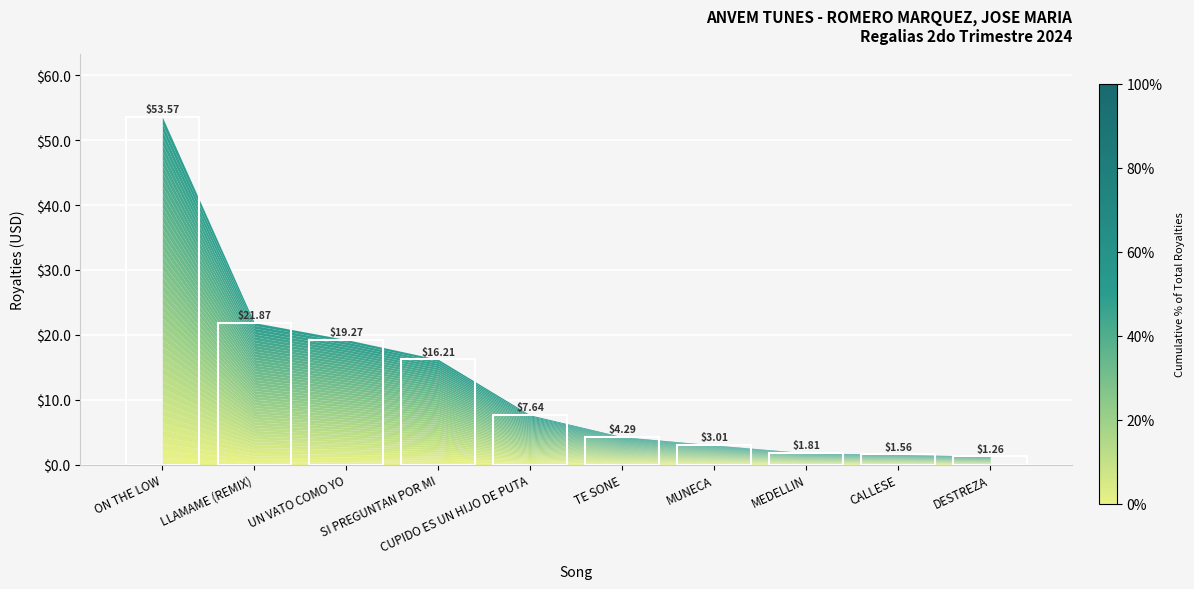

Are the bars horizontal?

No